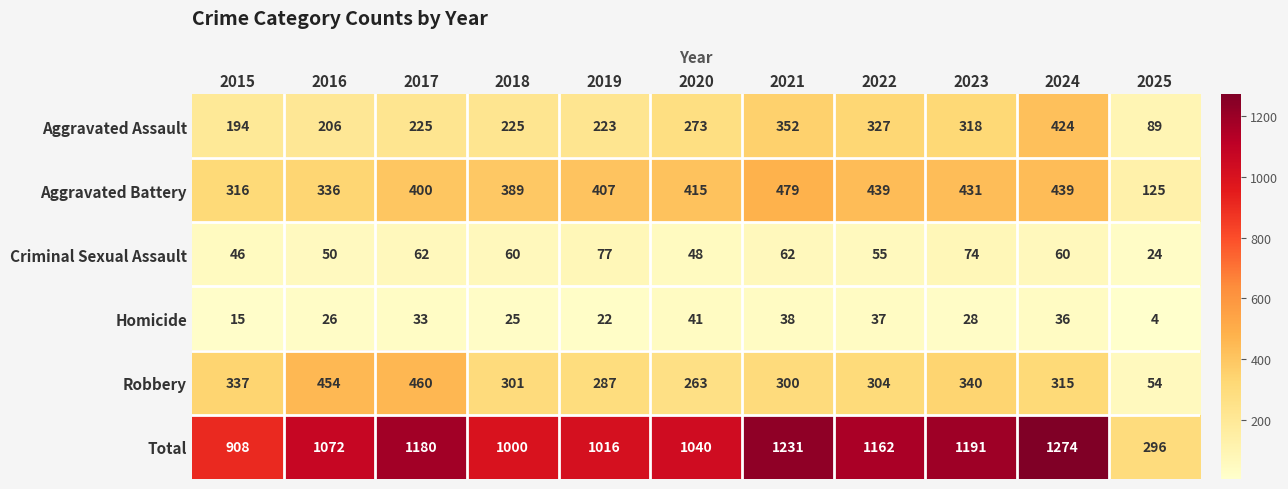

Count the number of categories in the chart.

11